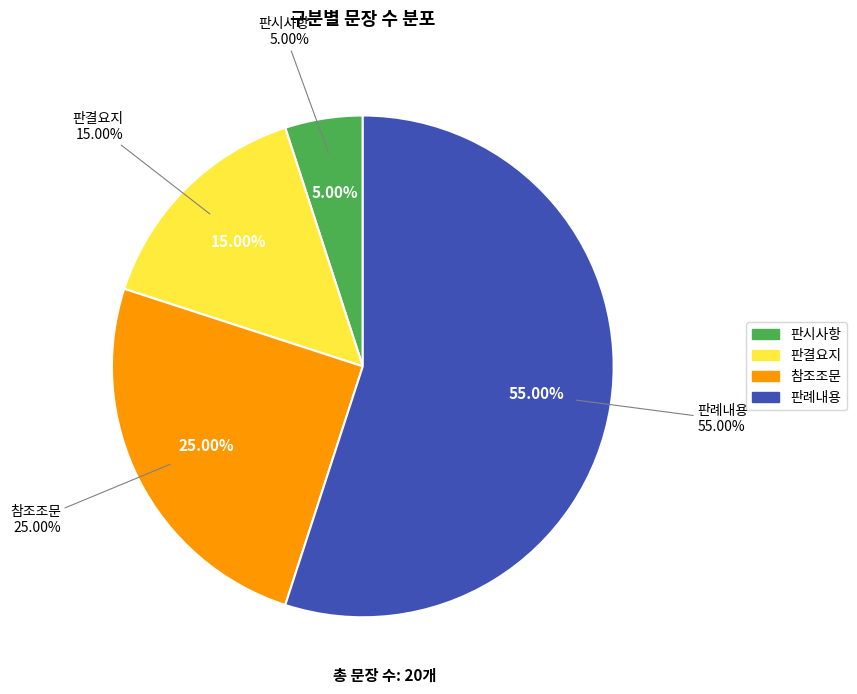

Which category has the biggest portion of the pie?

판례내용